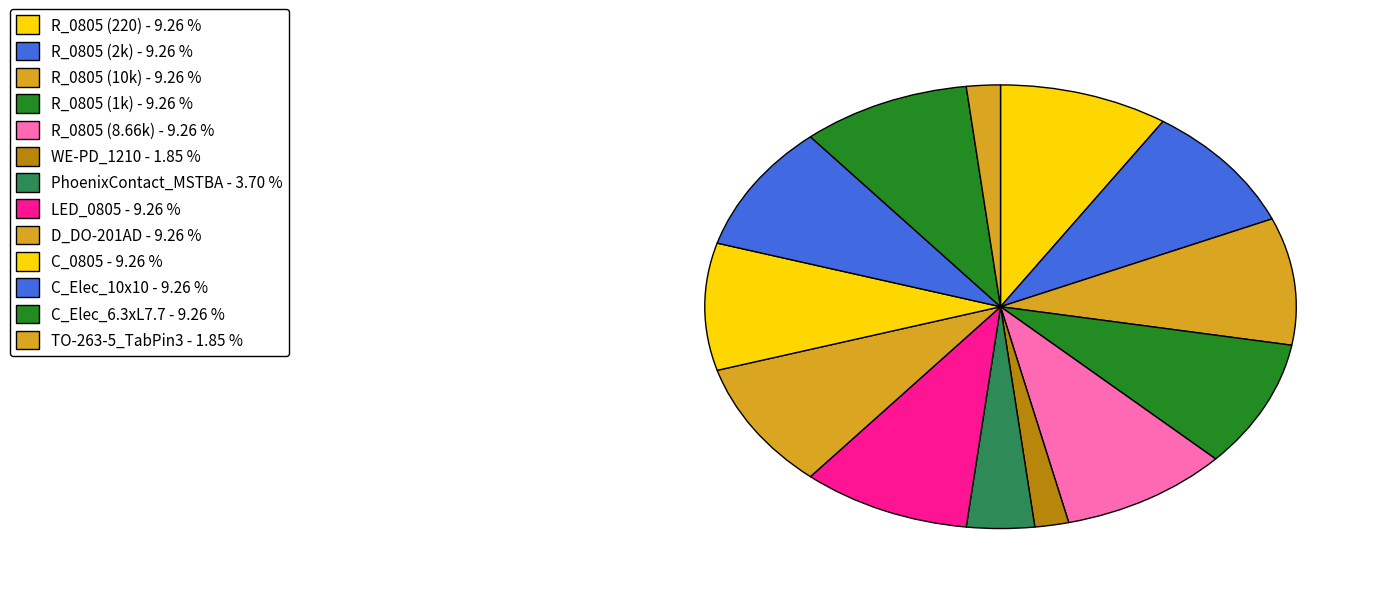

Is there a majority slice in this chart?

No